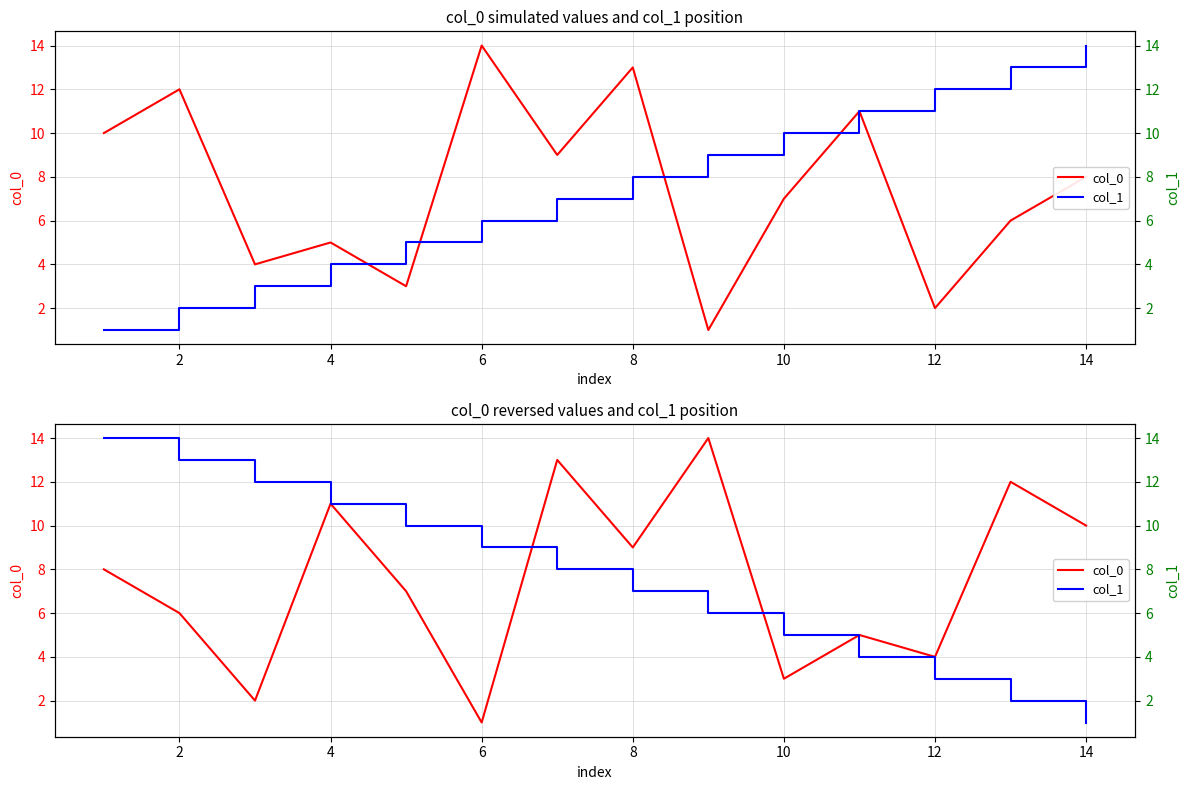

True or false: col_1 and col_0 intersect in this chart.

True